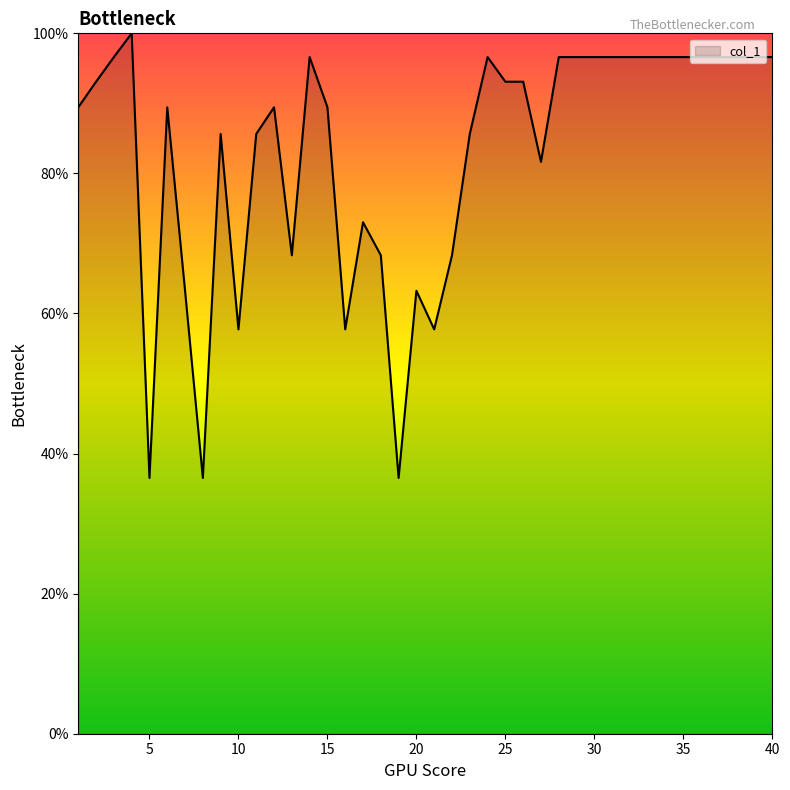

What is the greatest value displayed?

100.0